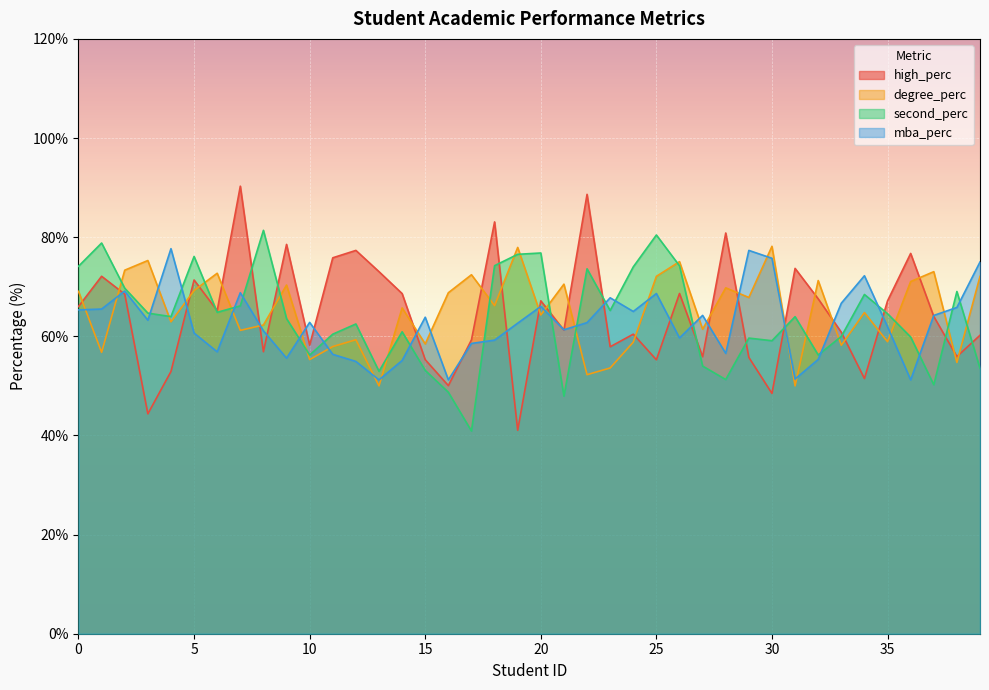

What is the difference between the second highest and second lowest values in the second_perc series?

32.5